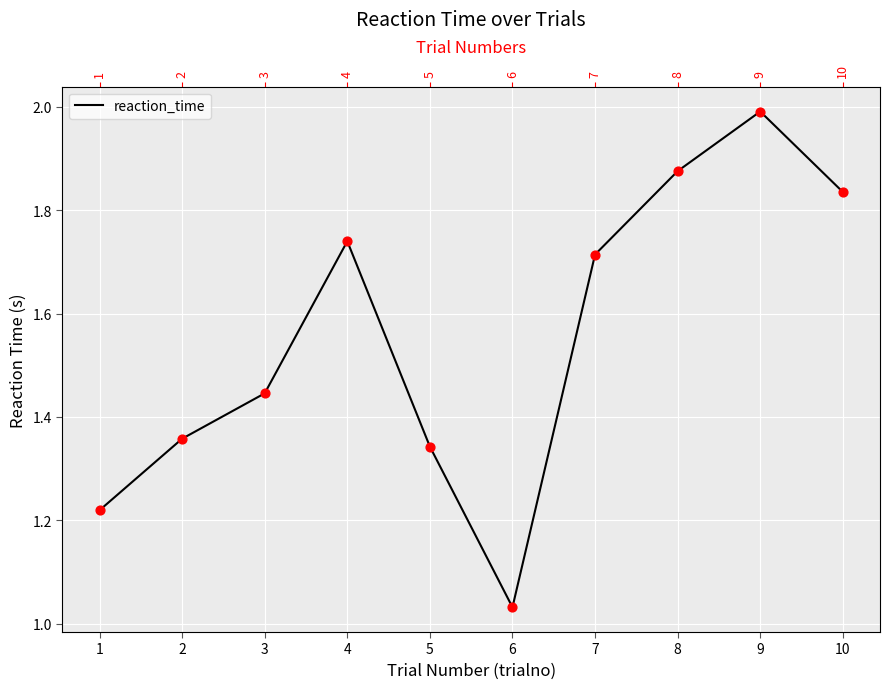

Between 5 and 2, which is larger?

2